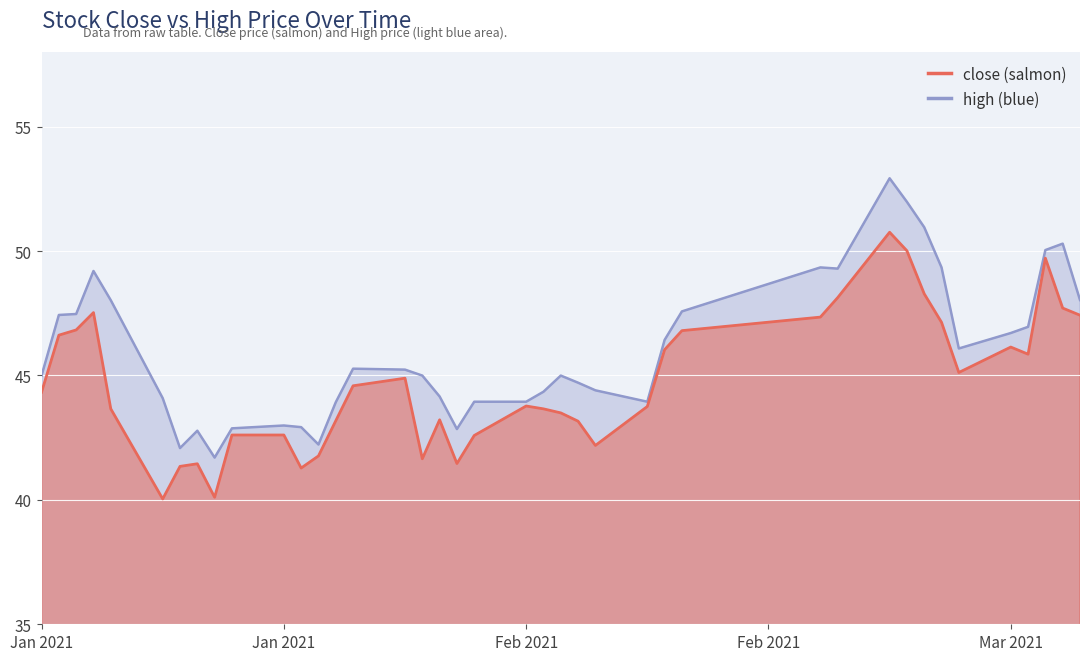

Which series changed the most between 2021-01-20 and 2021-02-25?

high